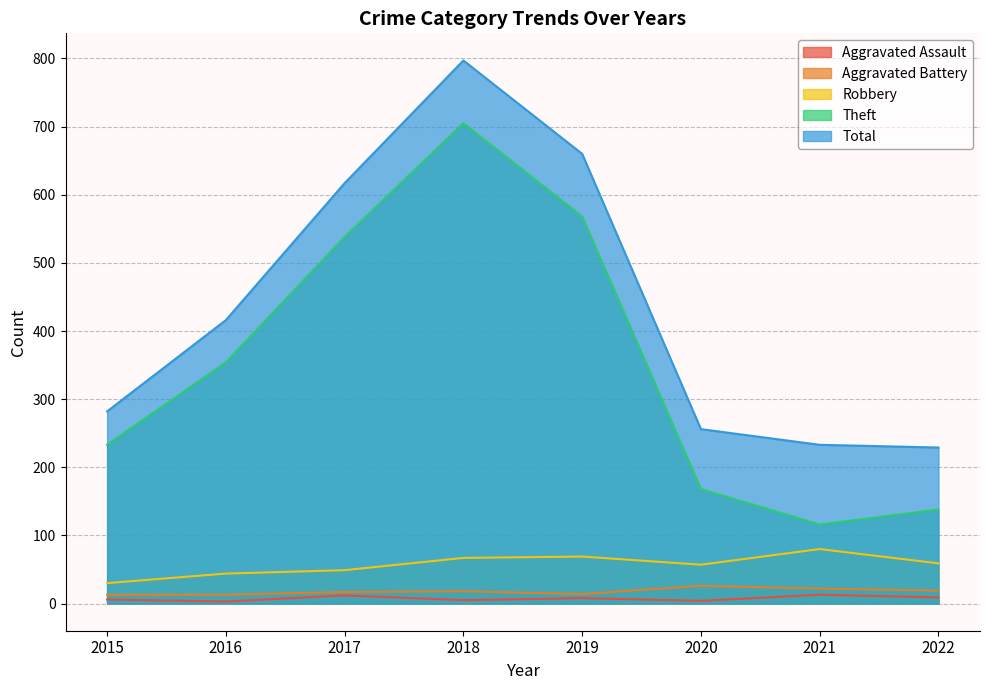

Reading left to right, list all the values displayed in this chart.

Aggravated Assault: 6	3	12	5	8	4	13	9
Aggravated Battery: 13	13	17	18	14	26	22	19
Robbery: 30	44	49	67	69	57	80	59
Theft: 233	354	538	705	568	168	116	138
Total: 282	416	617	797	660	256	233	229